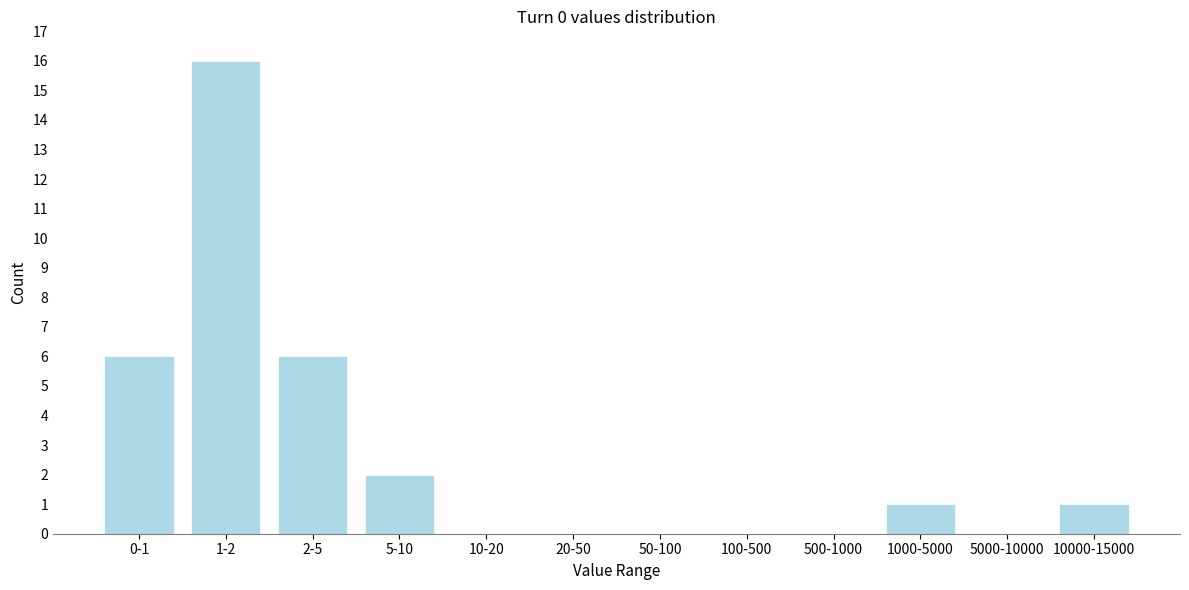

Reading left to right, what are all the values shown in this chart?

0-1=6	1-2=16	2-5=6	5-10=2	10-20=0	20-50=0	50-100=0	100-500=0	500-1000=0	1000-5000=1	5000-10000=0	10000-15000=1